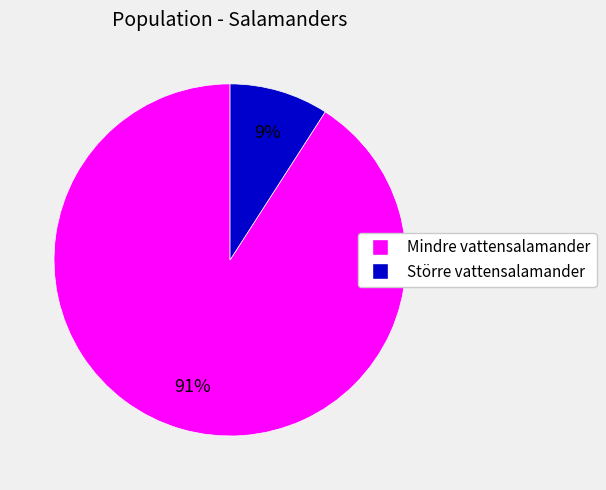

Rank the categories by value from lowest to highest.

Större vattensalamander, Mindre vattensalamander